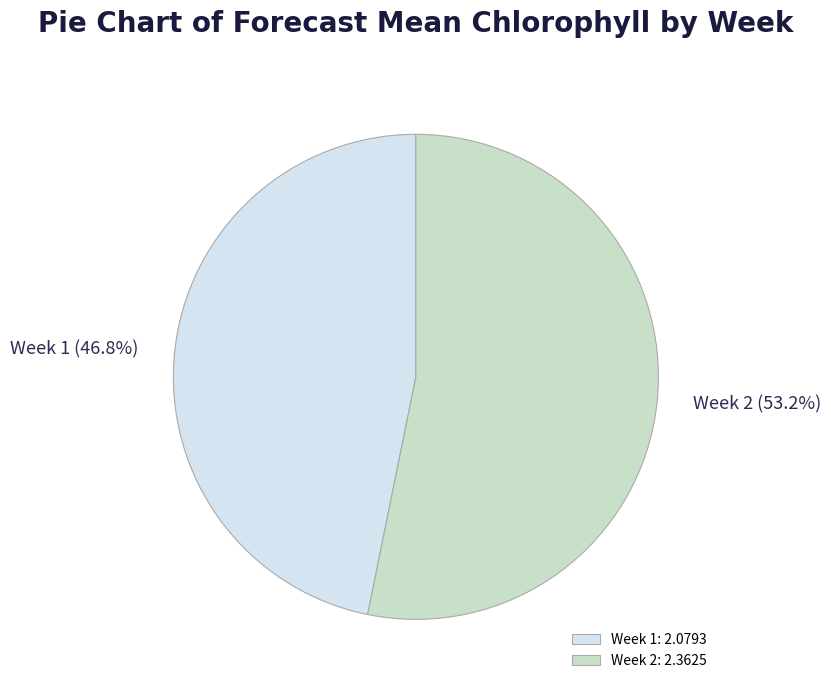

Is there any slice that represents more than half of the pie?

Yes